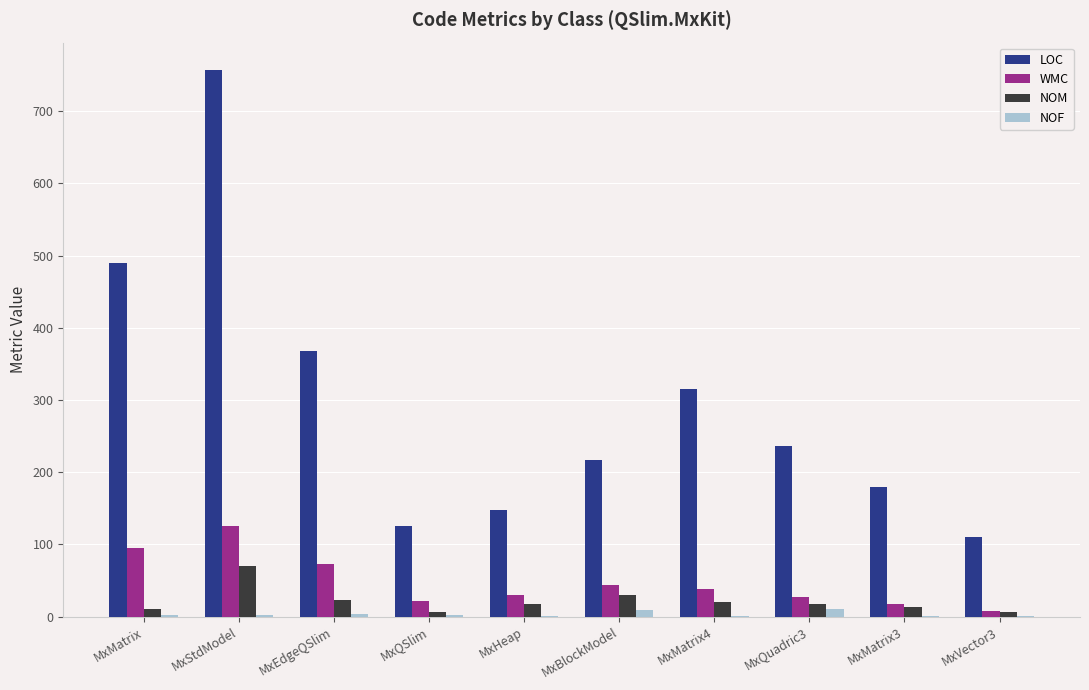

Which label corresponds to the largest value in the chart?

MxStdModel